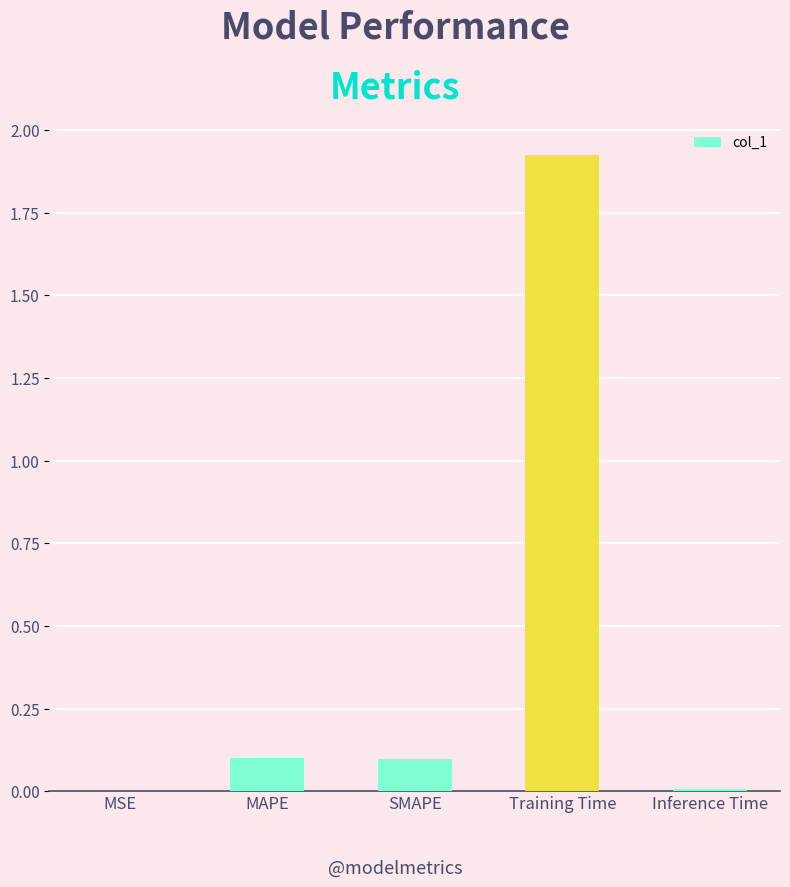

True or false: the data shows 0.0 at MSE.

True